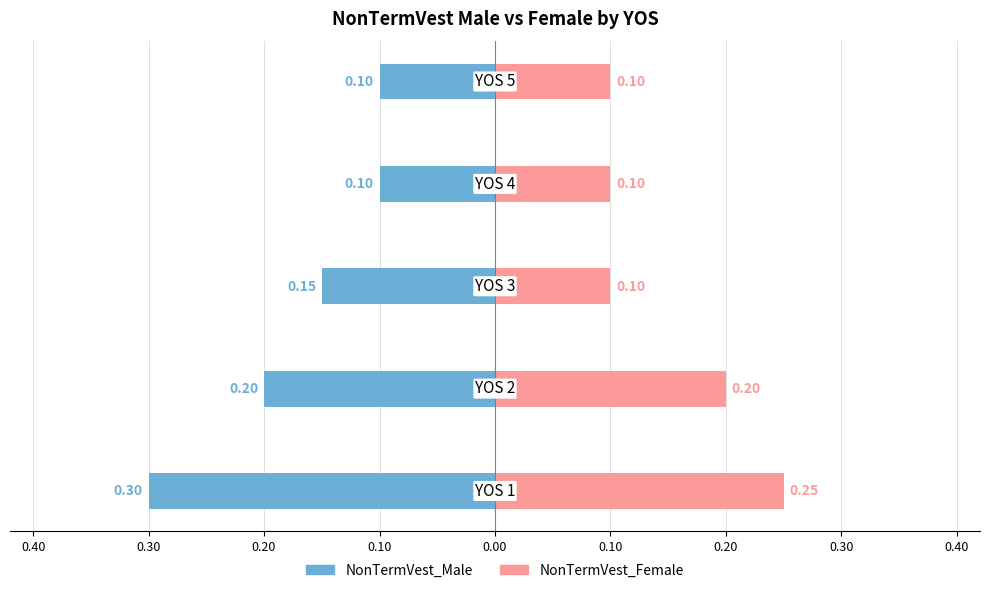

Is it true that NonTermVest_Female equals 0.1 at 0.40?

False